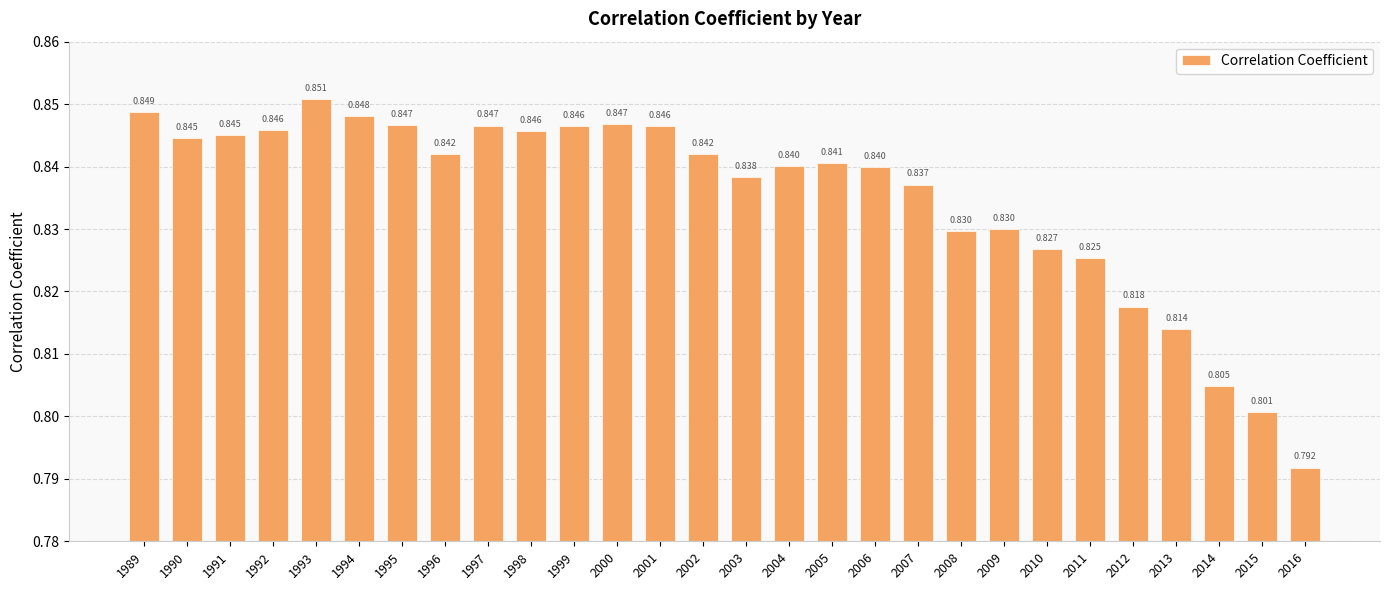

At which category does the chart reach its peak across all series?

1993